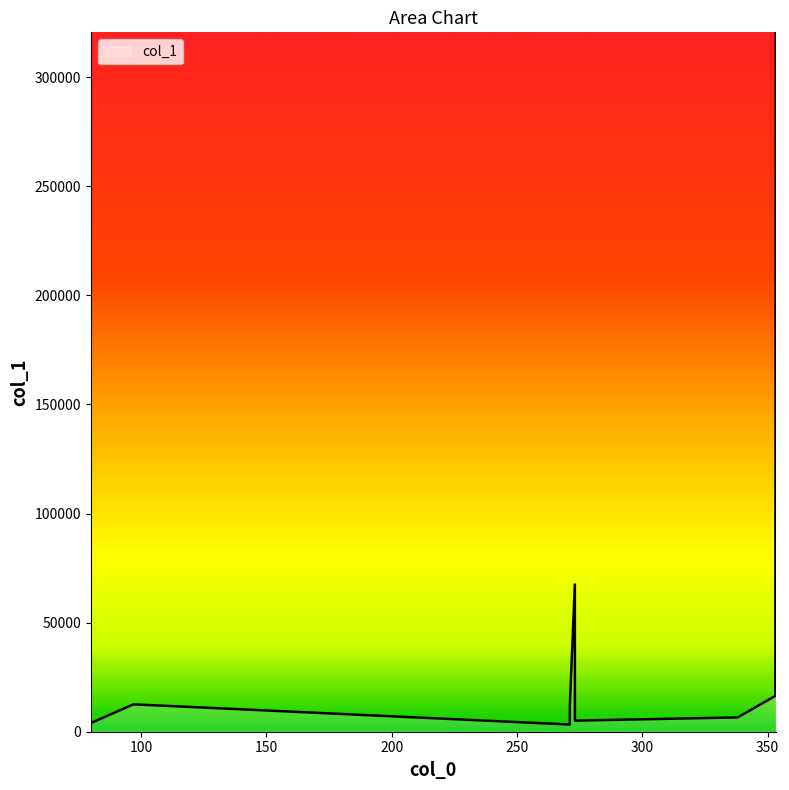

What is the smallest value displayed?

3292.5